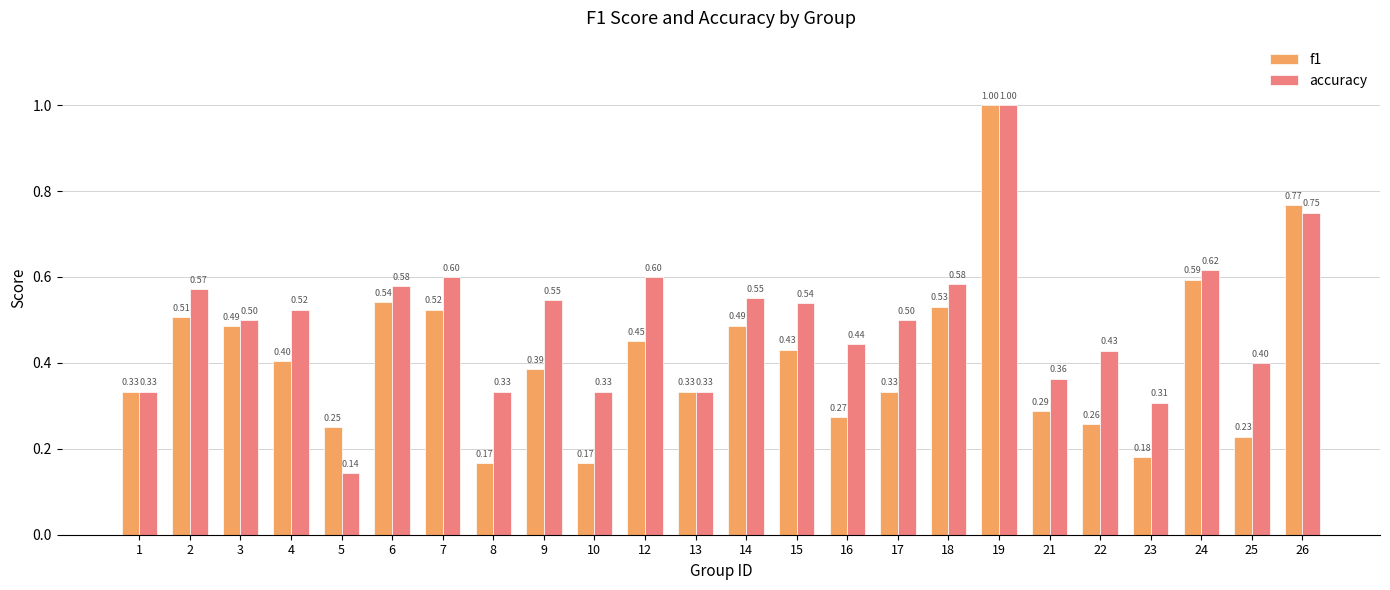

Which series has the largest range (max minus min)?

accuracy